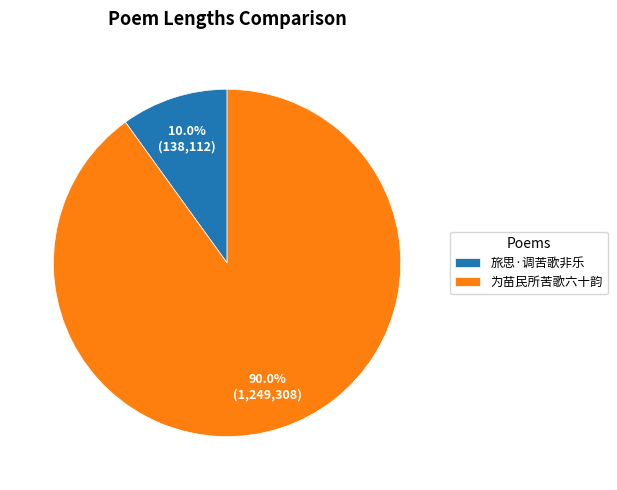

Do 为苗民所苦歌六十韵 and 旅思·调苦歌非乐 together represent more than half of the pie?

Yes